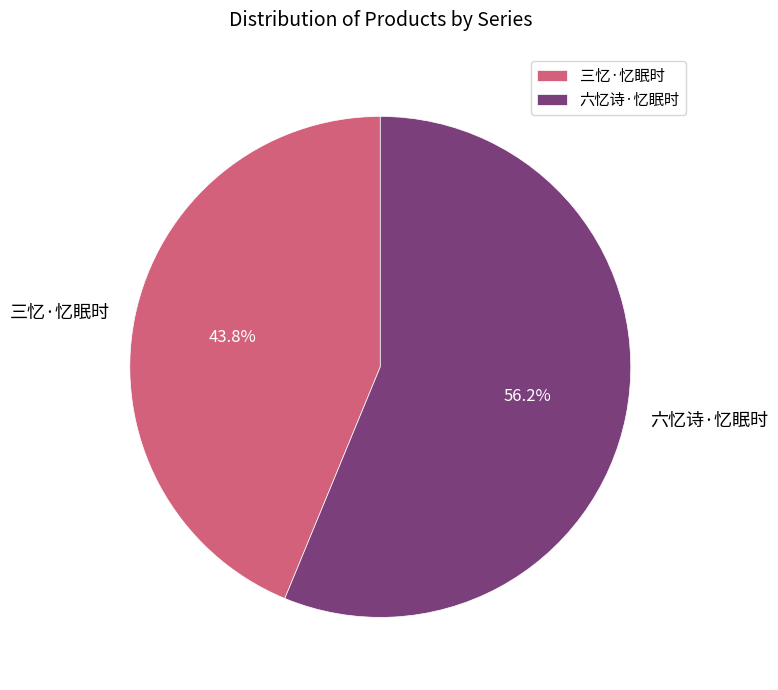

Count the number of slices in the pie.

2